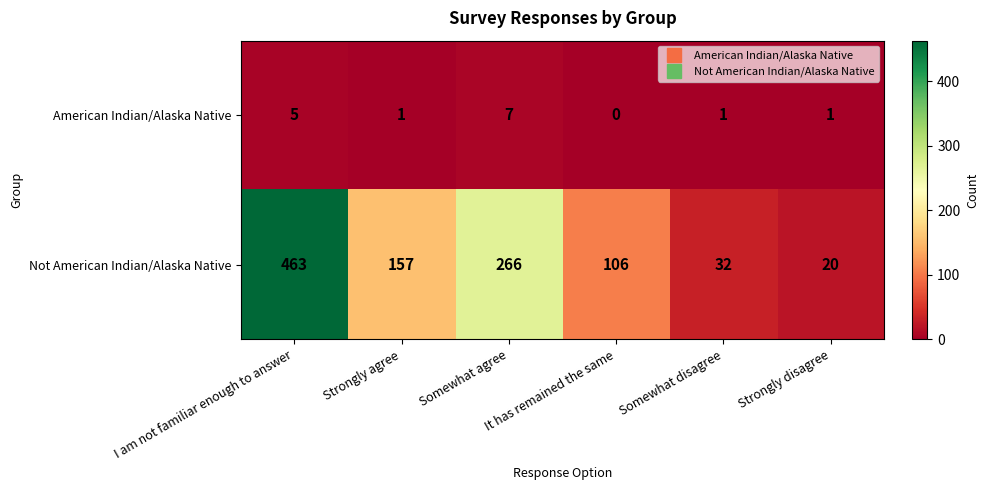

Where is Not American Indian/Alaska Native nearest to the value 241?

Somewhat agree